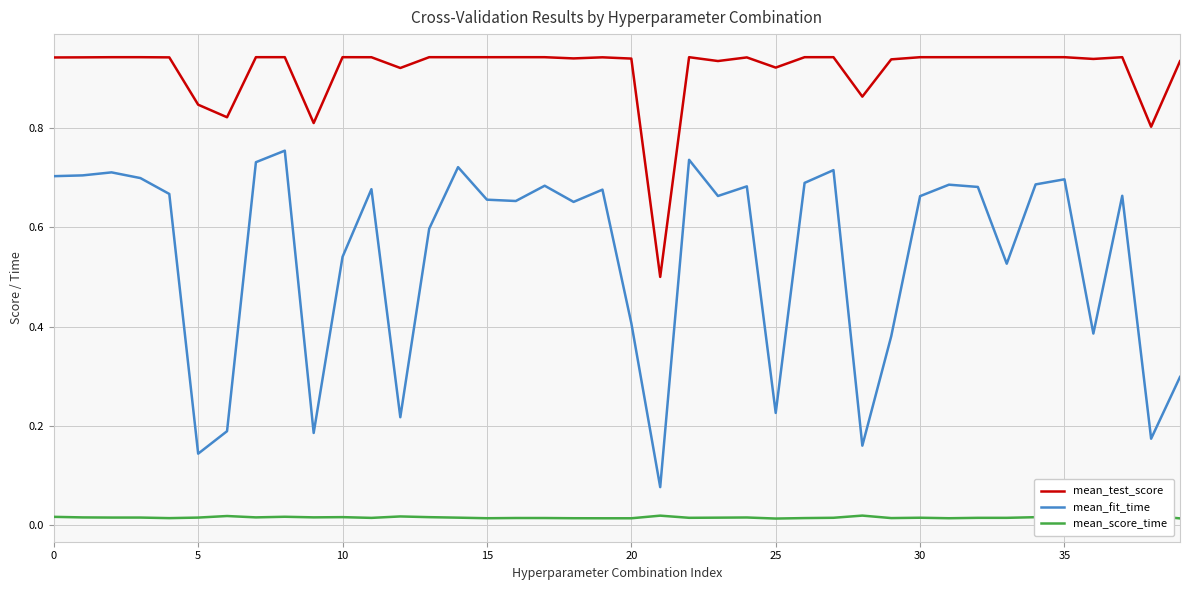

Reading left to right, list all the values displayed in this chart.

mean_test_score: 0.9	0.9	0.9	0.9	0.9	0.8	0.8	0.9	0.9	0.8	0.9	0.9	0.9	0.9	0.9	0.9	0.9	0.9	0.9	0.9	0.9	0.5	0.9	0.9	0.9	0.9	0.9	0.9	0.9	0.9	0.9	0.9	0.9	0.9	0.9	0.9	0.9	0.9	0.8	0.9
mean_fit_time: 0.7	0.7	0.7	0.7	0.7	0.1	0.2	0.7	0.8	0.2	0.5	0.7	0.2	0.6	0.7	0.7	0.7	0.7	0.7	0.7	0.4	0.1	0.7	0.7	0.7	0.2	0.7	0.7	0.2	0.4	0.7	0.7	0.7	0.5	0.7	0.7	0.4	0.7	0.2	0.3
mean_score_time: 0.0	0.0	0.0	0.0	0.0	0.0	0.0	0.0	0.0	0.0	0.0	0.0	0.0	0.0	0.0	0.0	0.0	0.0	0.0	0.0	0.0	0.0	0.0	0.0	0.0	0.0	0.0	0.0	0.0	0.0	0.0	0.0	0.0	0.0	0.0	0.0	0.0	0.0	0.0	0.0